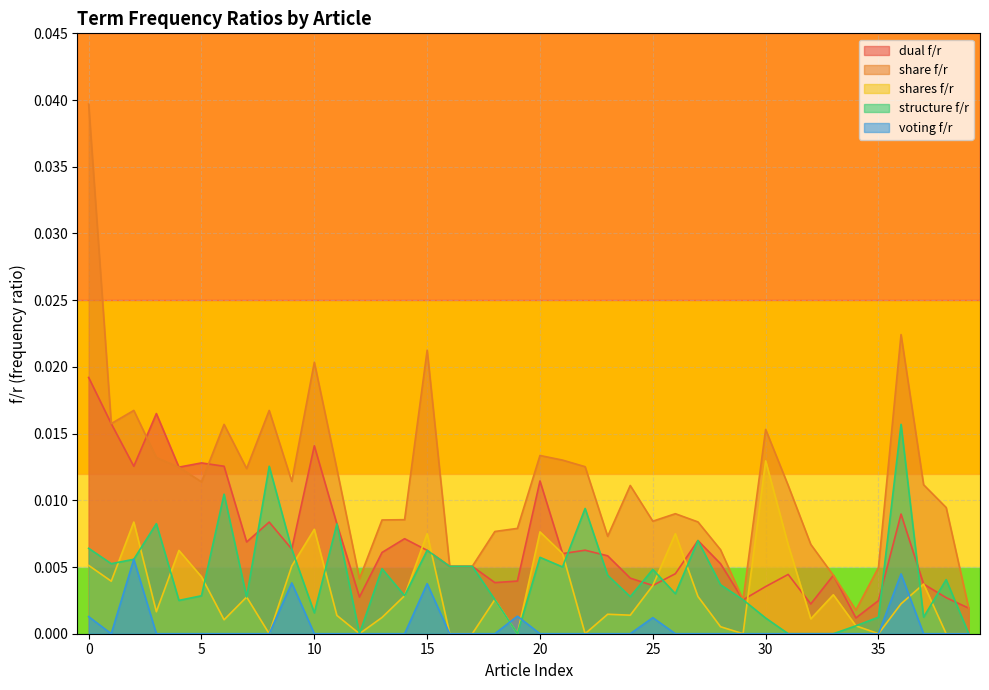

Where is the first local maximum for shares f/r?

2